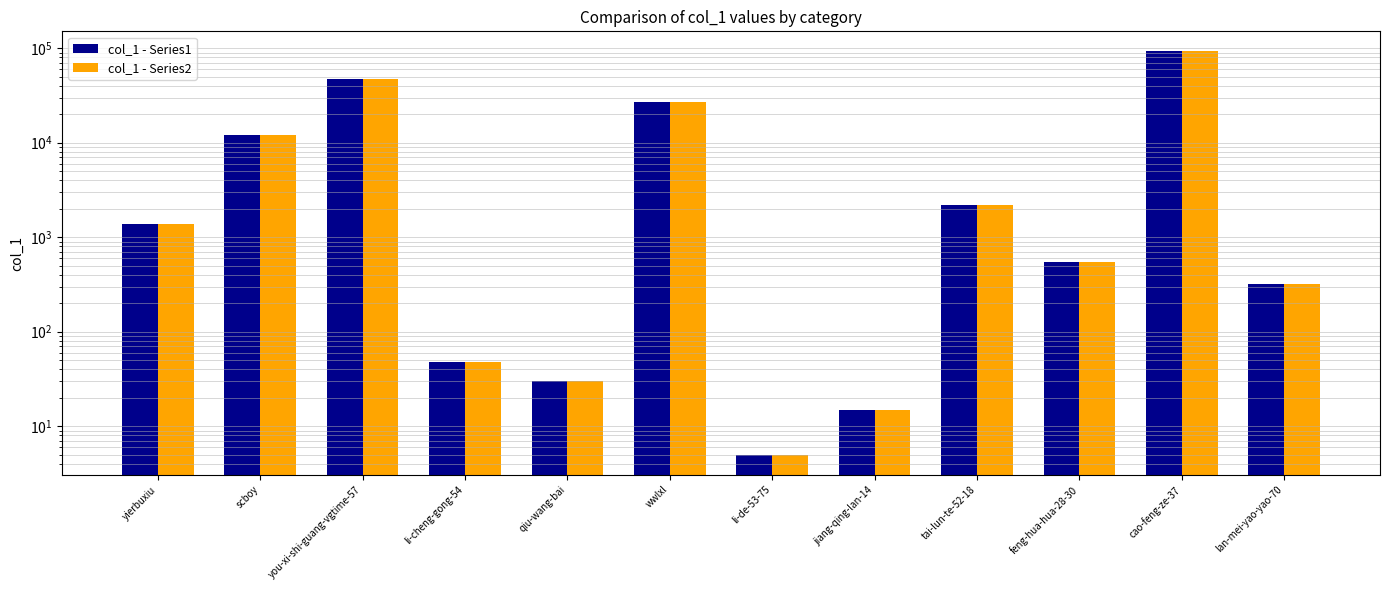

What is the difference between the maximum and minimum values in the col_1 - Series2 series?

92255